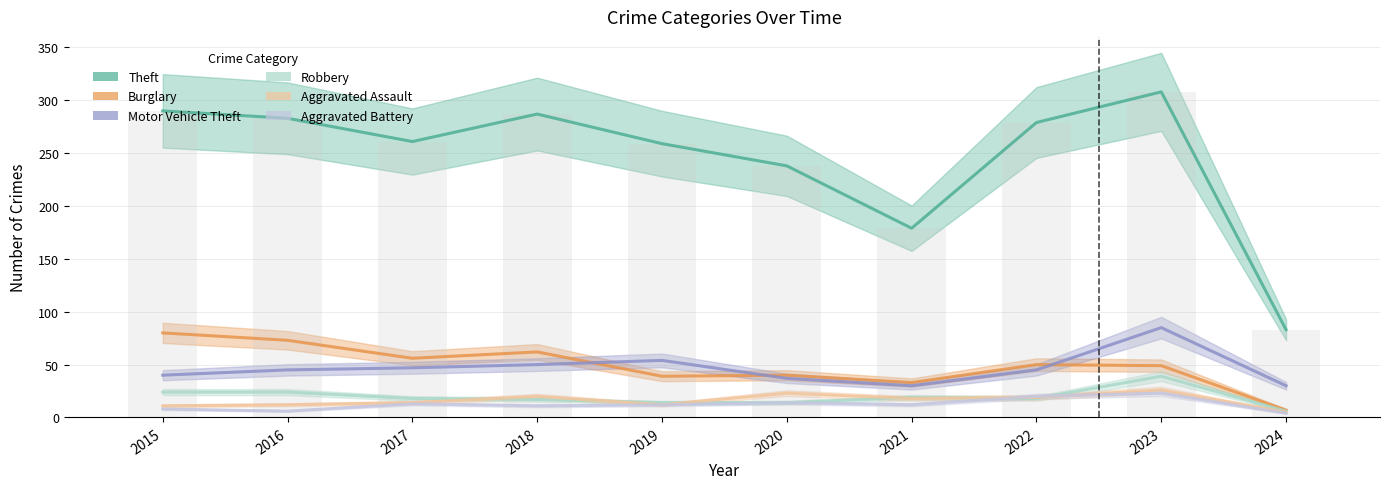

What is the difference between the highest and lowest values at 2020?

224